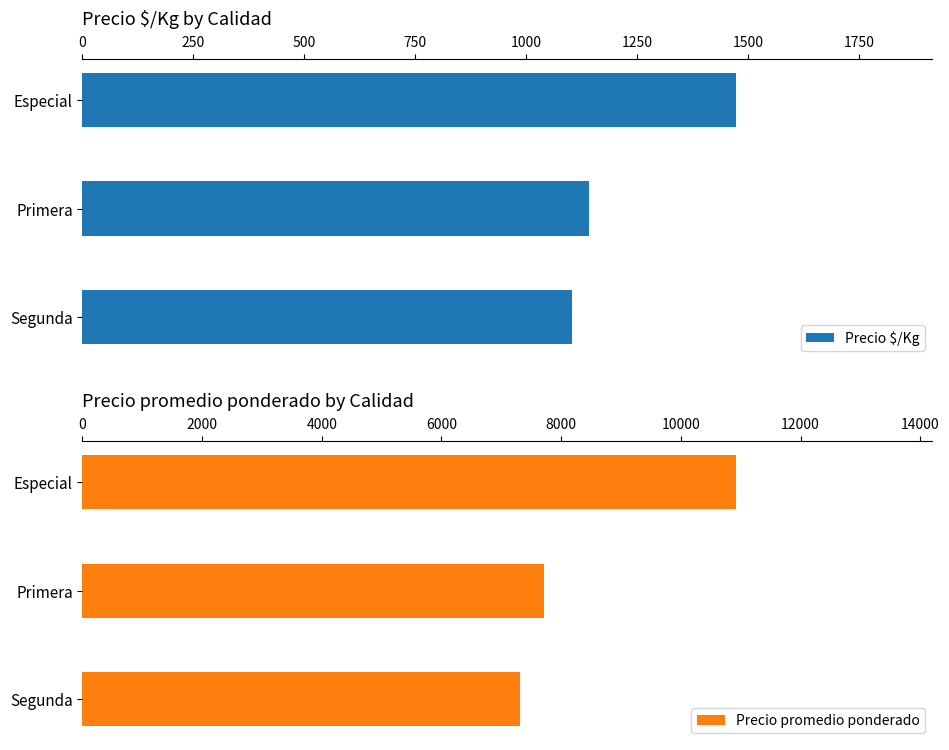

What is the average value of the Precio $/Kg series?

1239